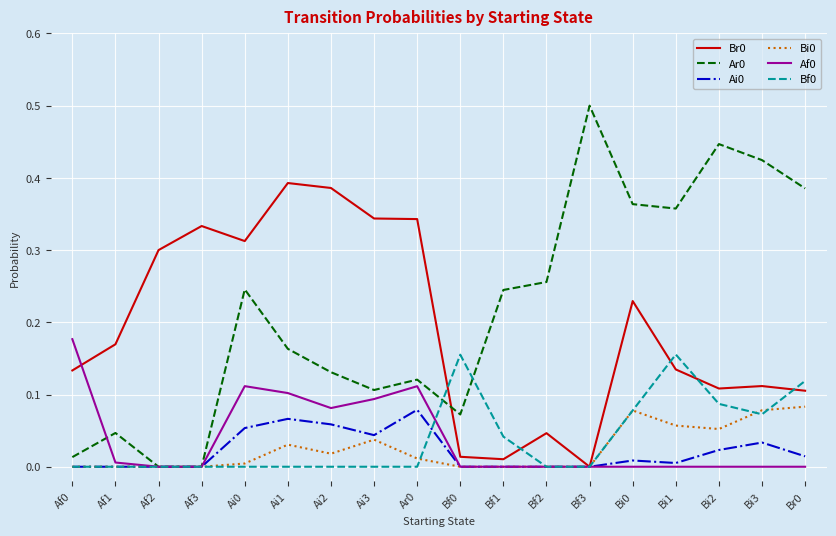

True or false: Ai0 has a value of 0.0 at Bi2.

True